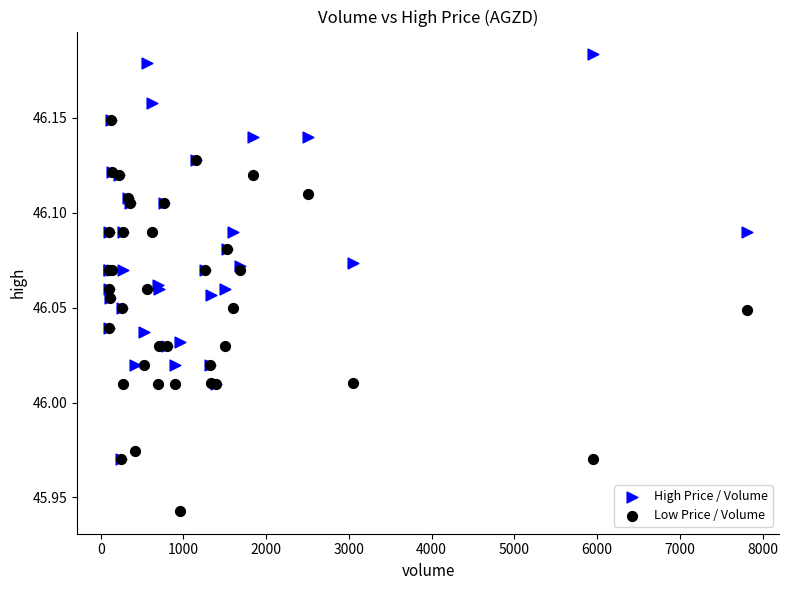

What are all the series names shown in the legend?

High Price / Volume, Low Price / Volume